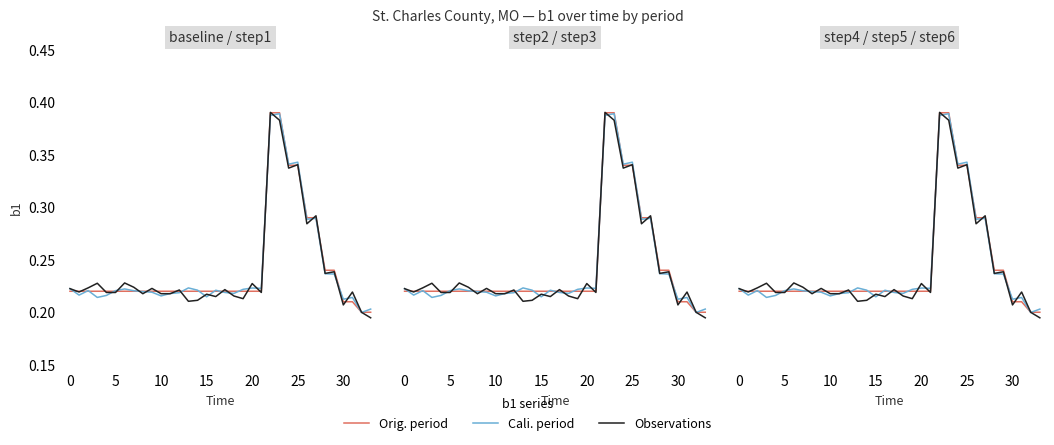

What is the sum of all Cali. period values?

8.2